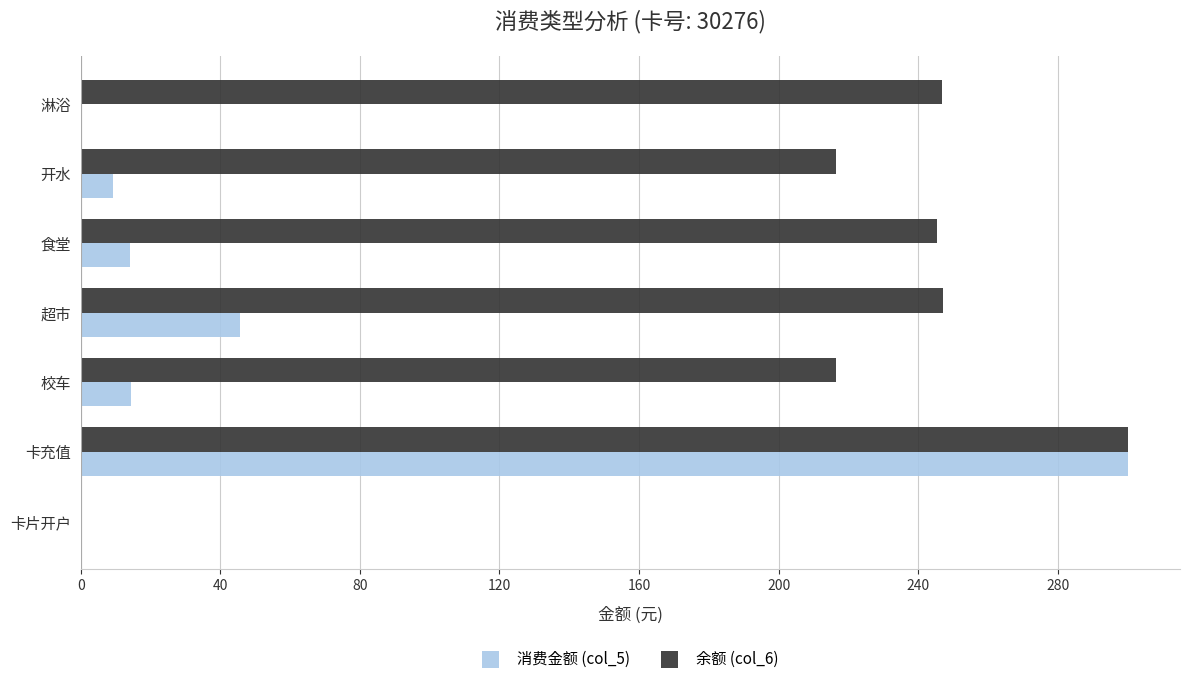

At which label is 消费金额 (col_5) closest to 150?

超市